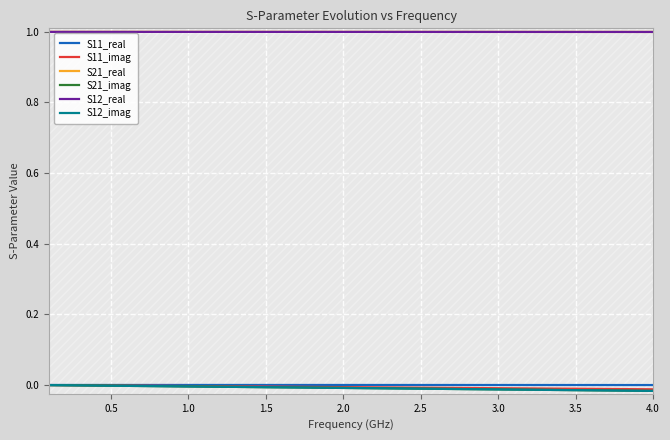

What are all the series names shown in the legend?

S11_real, S11_imag, S21_real, S21_imag, S12_real, S12_imag